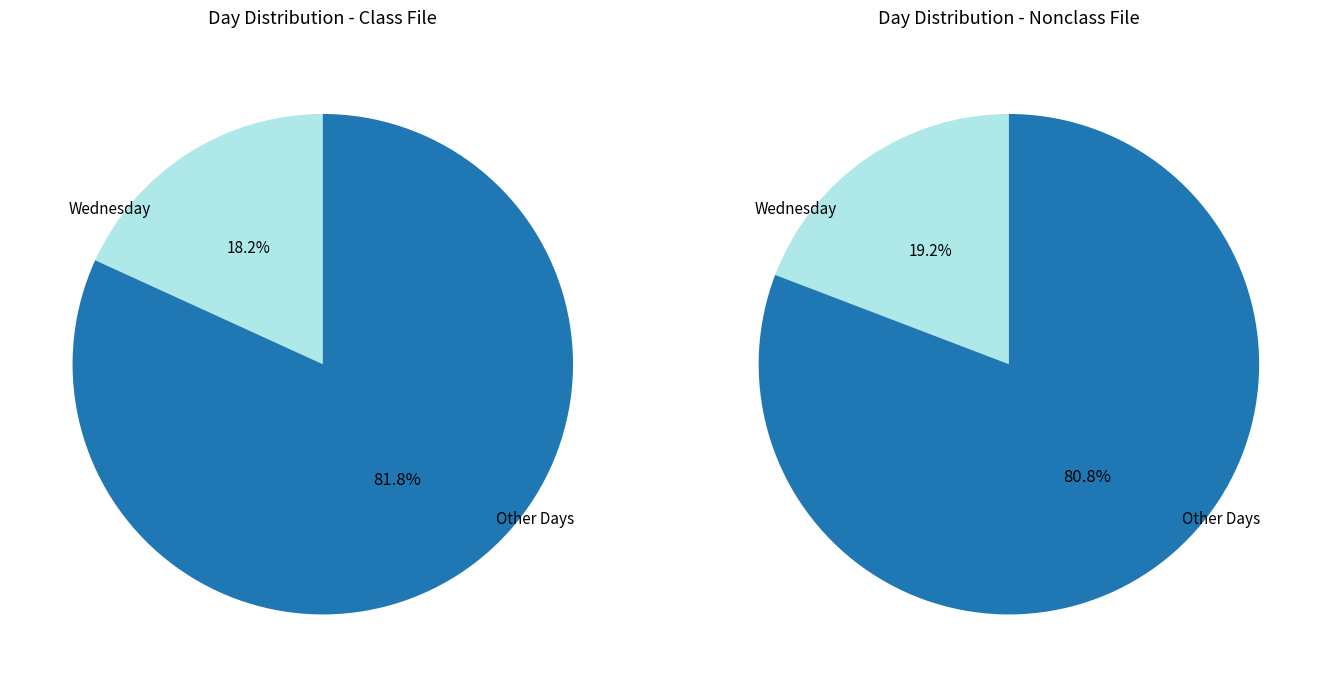

Which slice is the smallest?

Wednesday